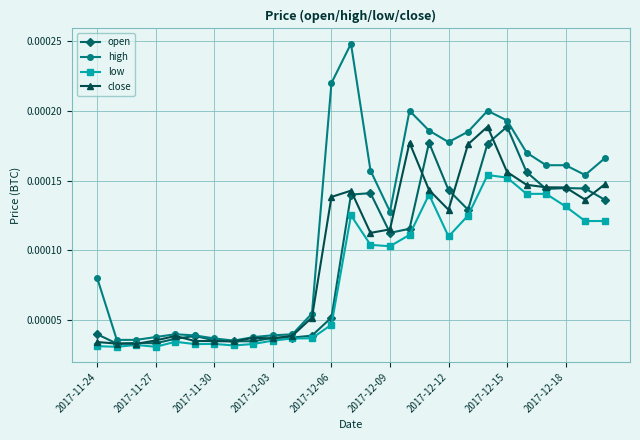

Count the close values in the range 0 to 1.

27